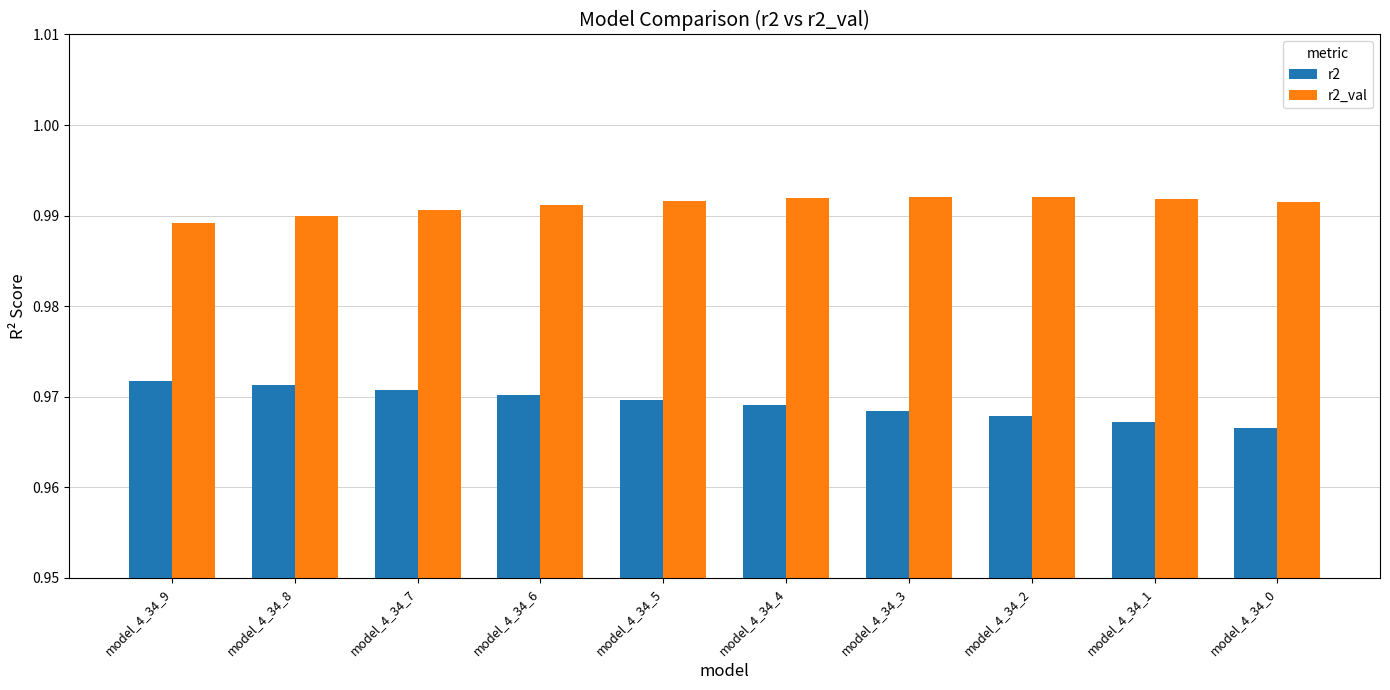

Does the chart contain any negative values?

No